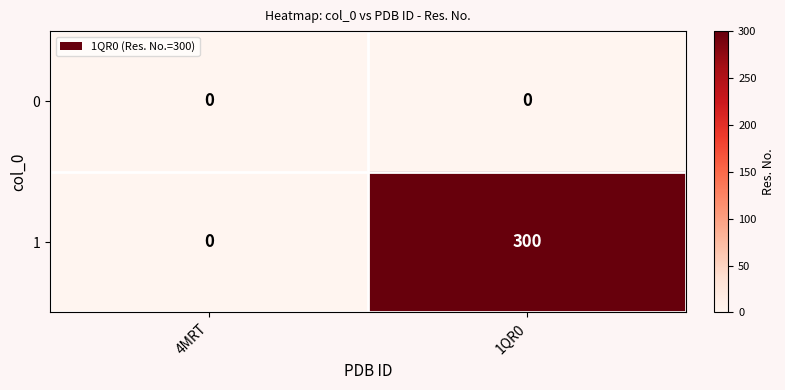

The value of 1 at 4MRT is 0. True or false?

True